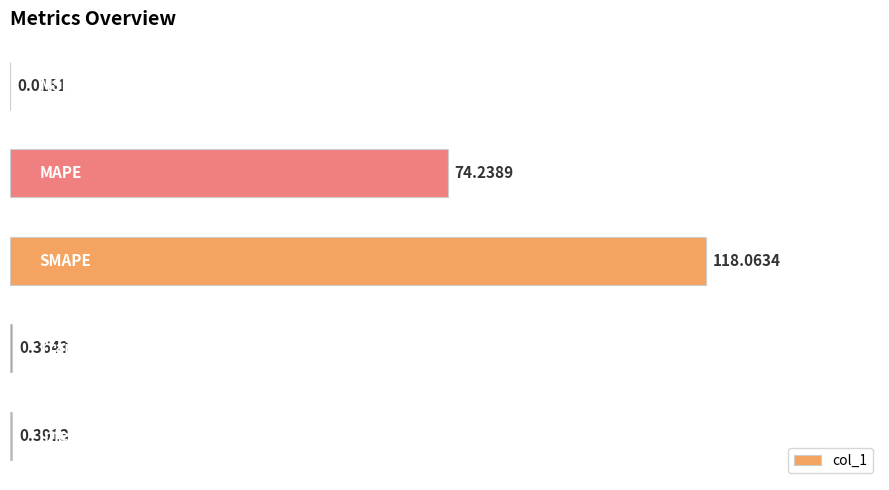

What is the sum of all values?

193.1